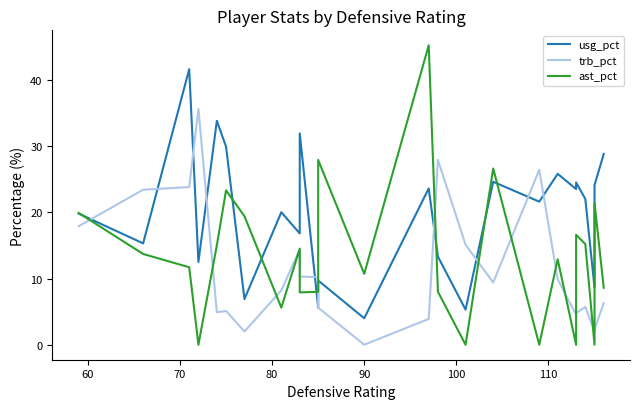

Which series has the largest range (max minus min)?

ast_pct